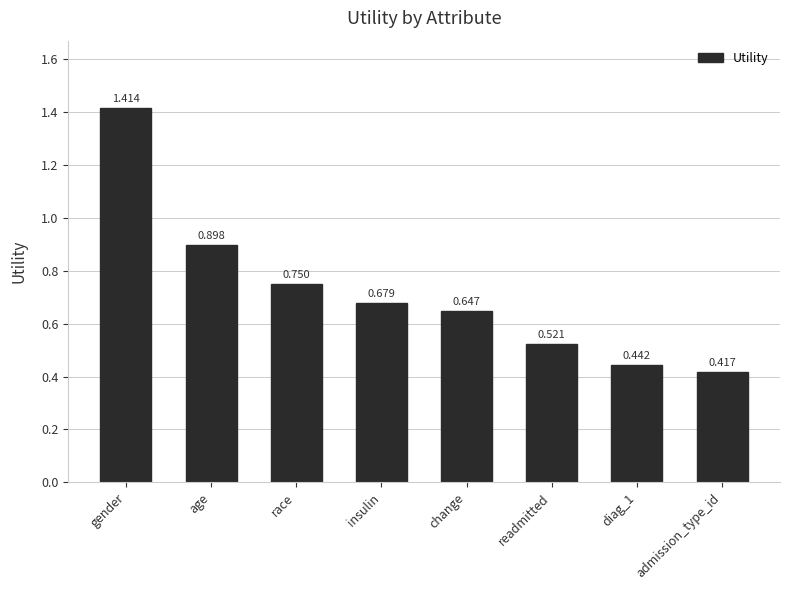

Between age and diag_1, which is larger?

age